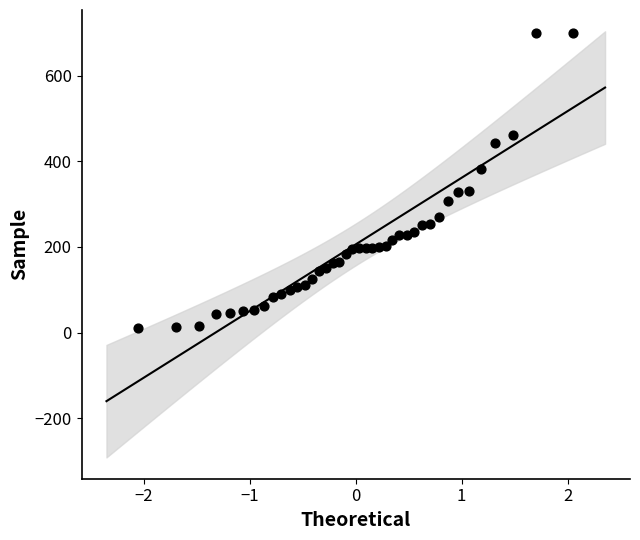

How many data points are displayed?

40